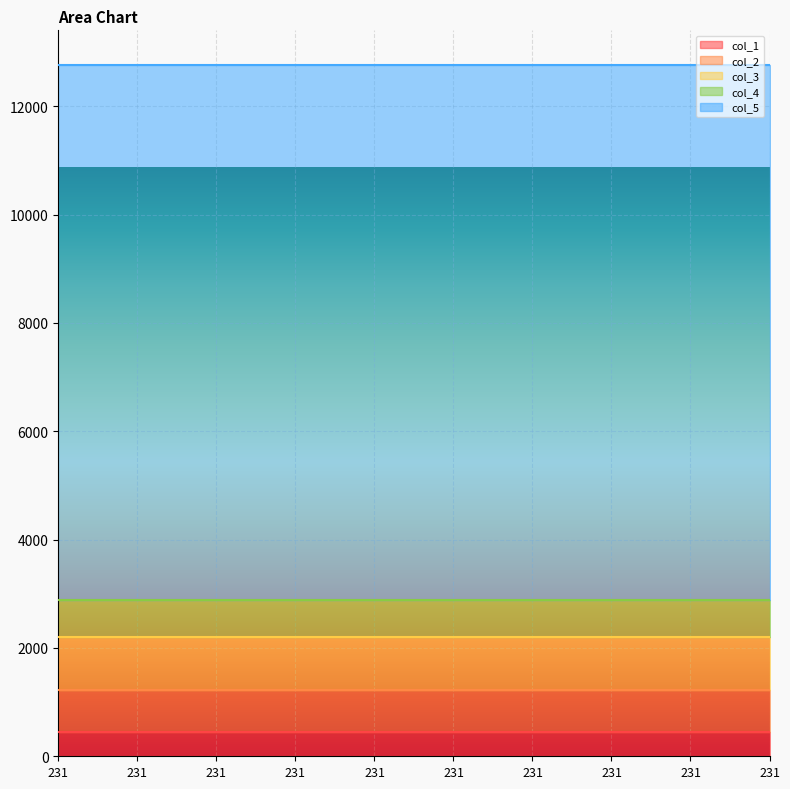

What are all the series names shown in the legend?

col_1, col_2, col_3, col_4, col_5